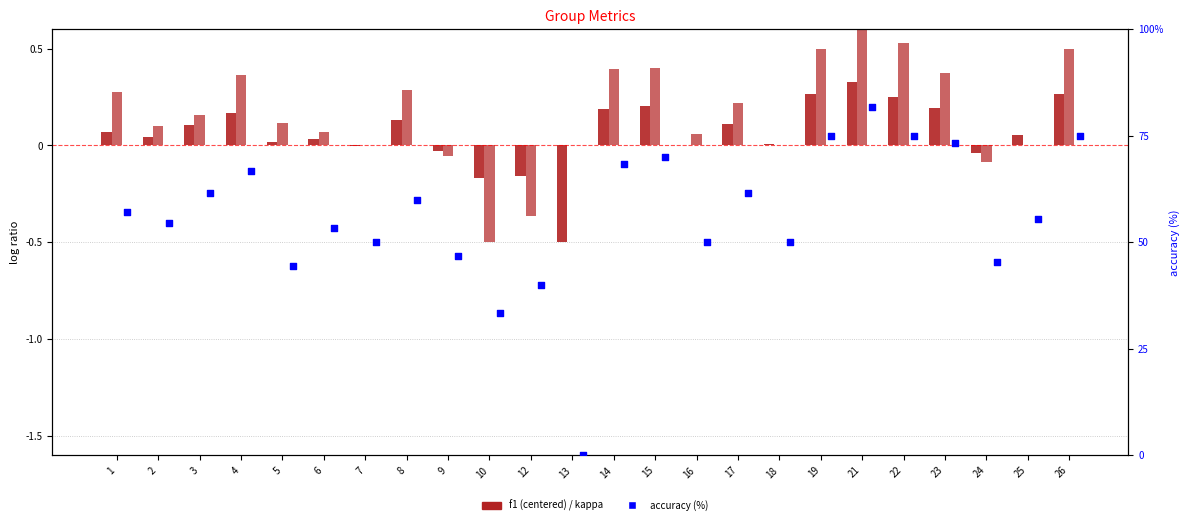

Which series has the widest spread of Y values?

accuracy (%)